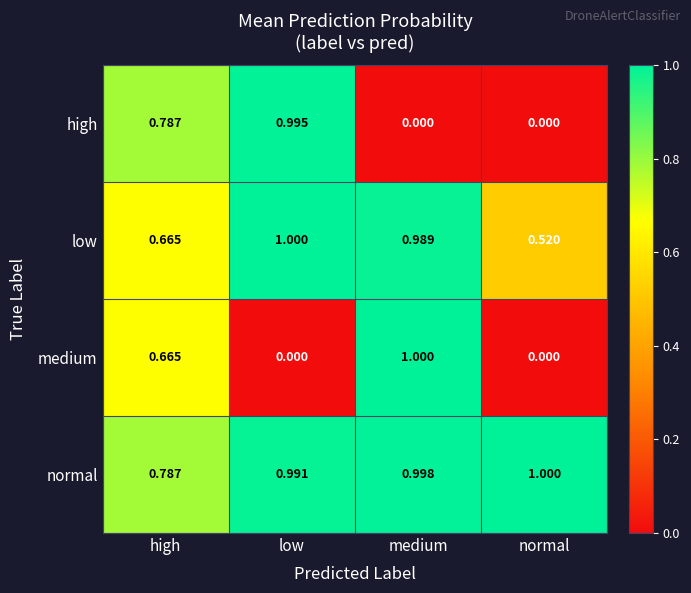

What is the spread (max minus min) of values at high?

0.1